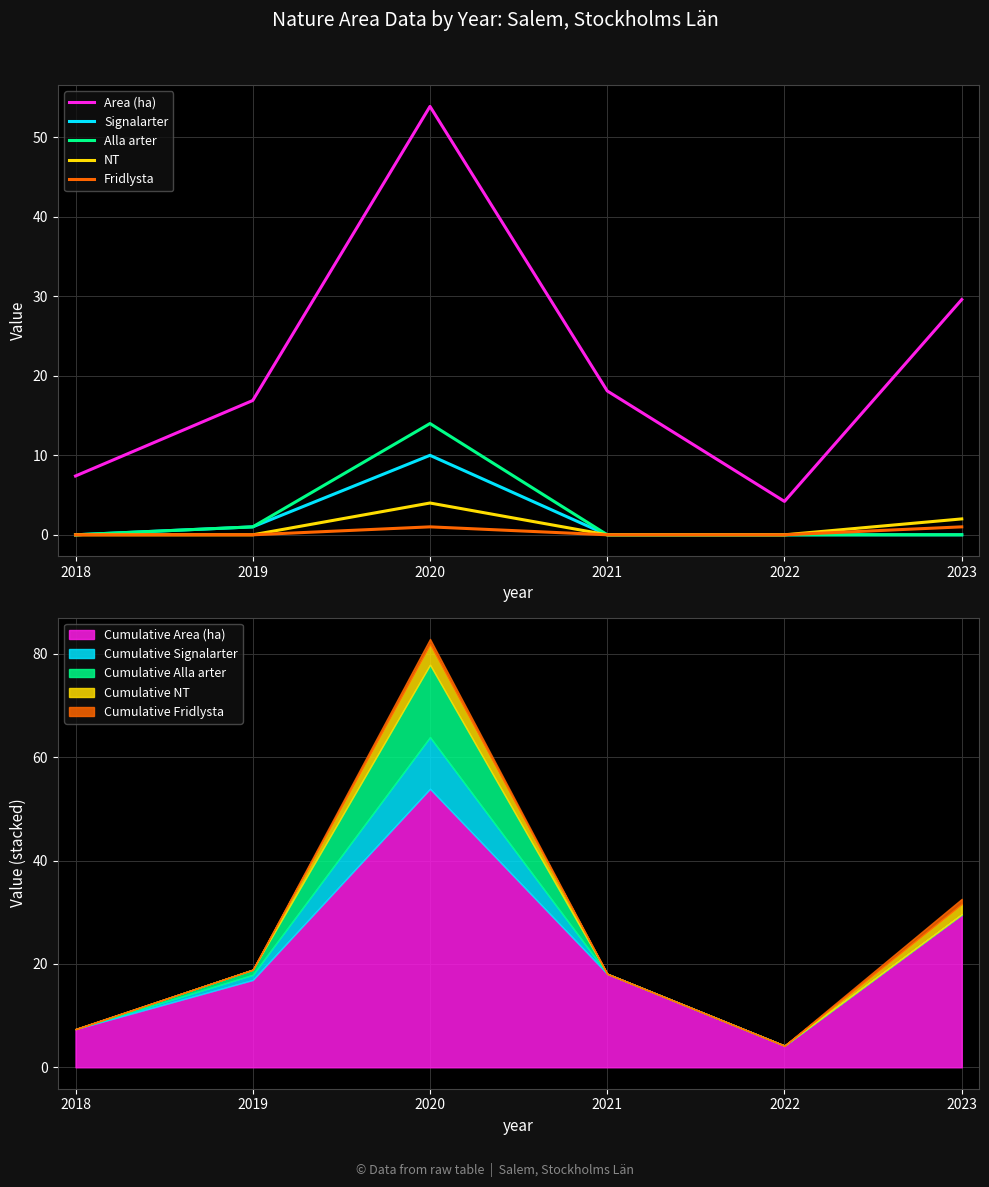

Rank the series by their maximum value, from lowest to highest.

Fridlysta, NT, Signalarter, Alla arter, Area (ha)